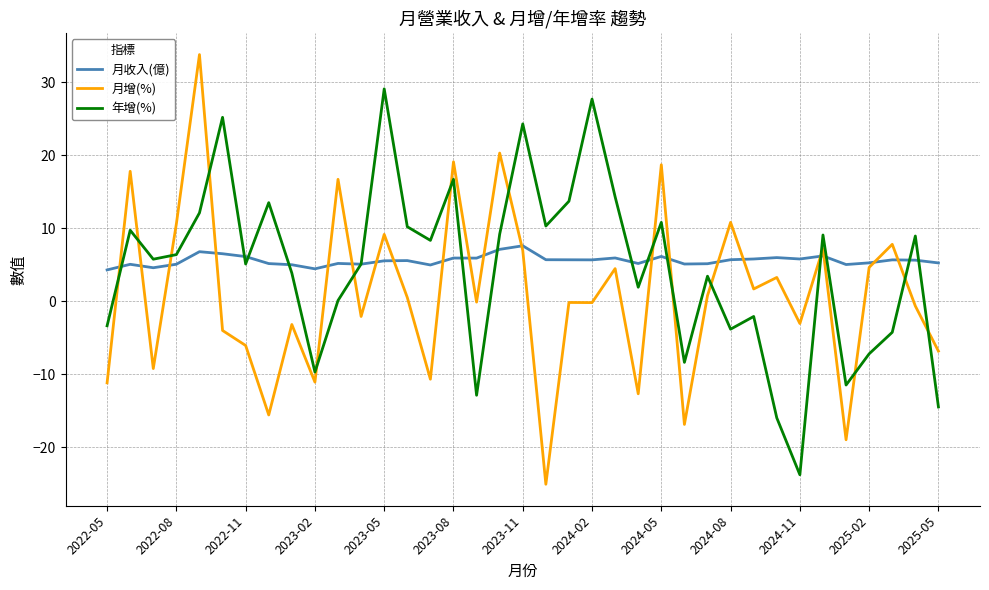

What is the maximum value shown in the chart?

33.8